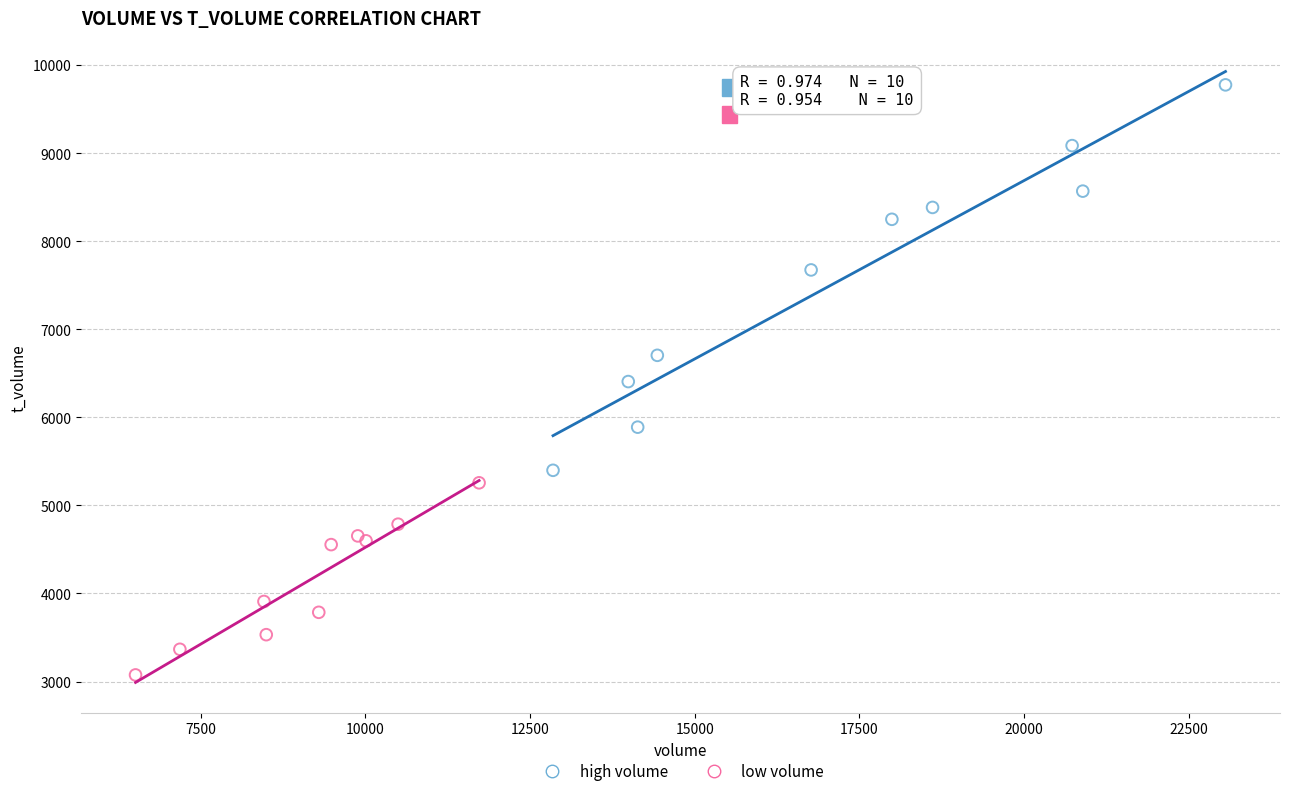

Which series has the largest Y range (max minus min)?

high volume